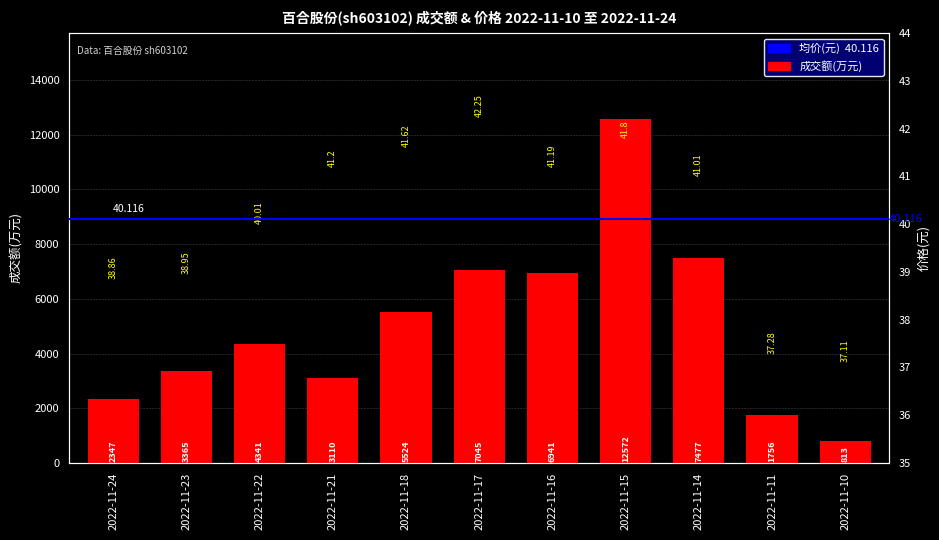

What is the change in value from 2022-11-18 to 2022-11-10?

-4711